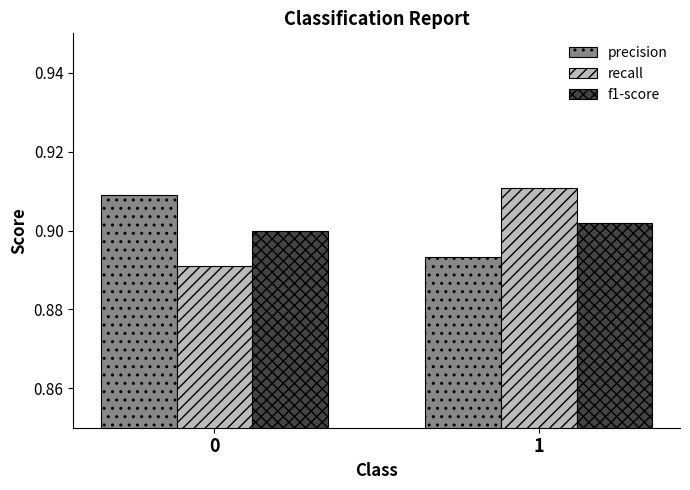

What is the sum of all recall values?

1.8